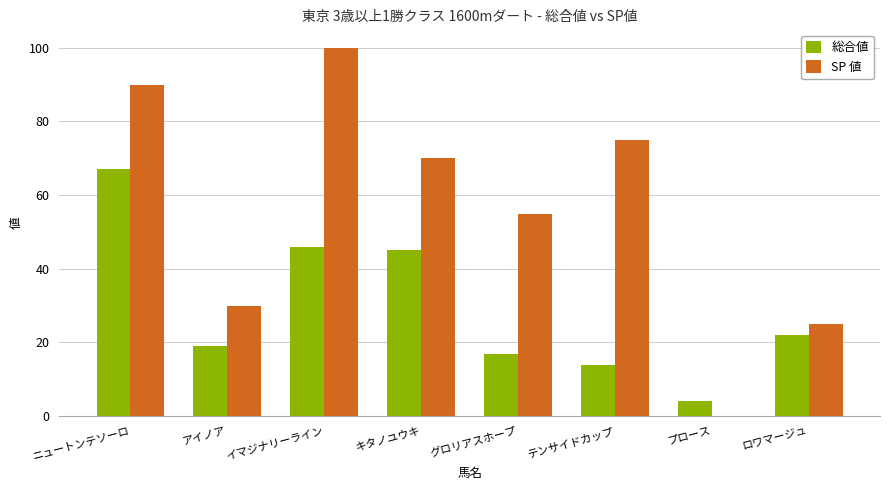

The 総合値 series shows 28 at ニュートンテソーロ. True or false?

False